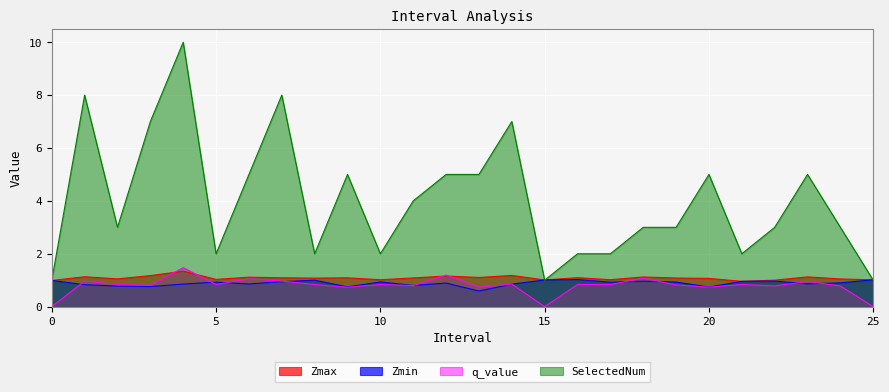

What is the sum of the Zmax values at 5 and 1?

2.2